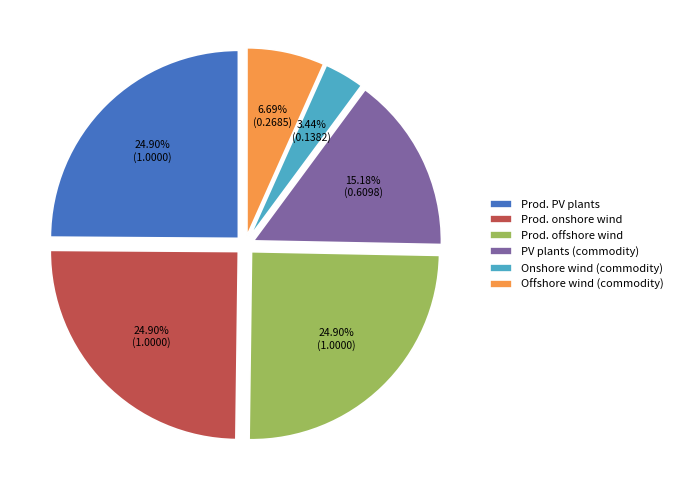

Which category has the smallest portion of the pie?

Onshore wind (commodity)